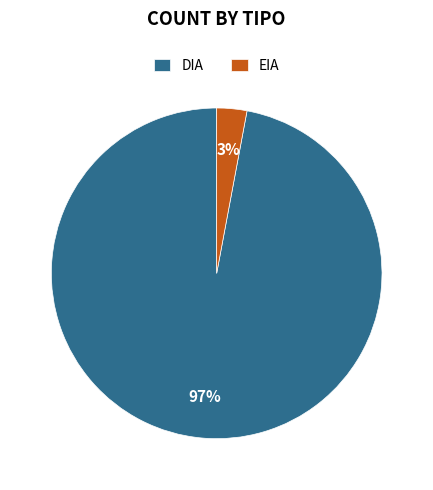

To the nearest percent, what is the difference between the DIA and EIA slice percentages?

94%